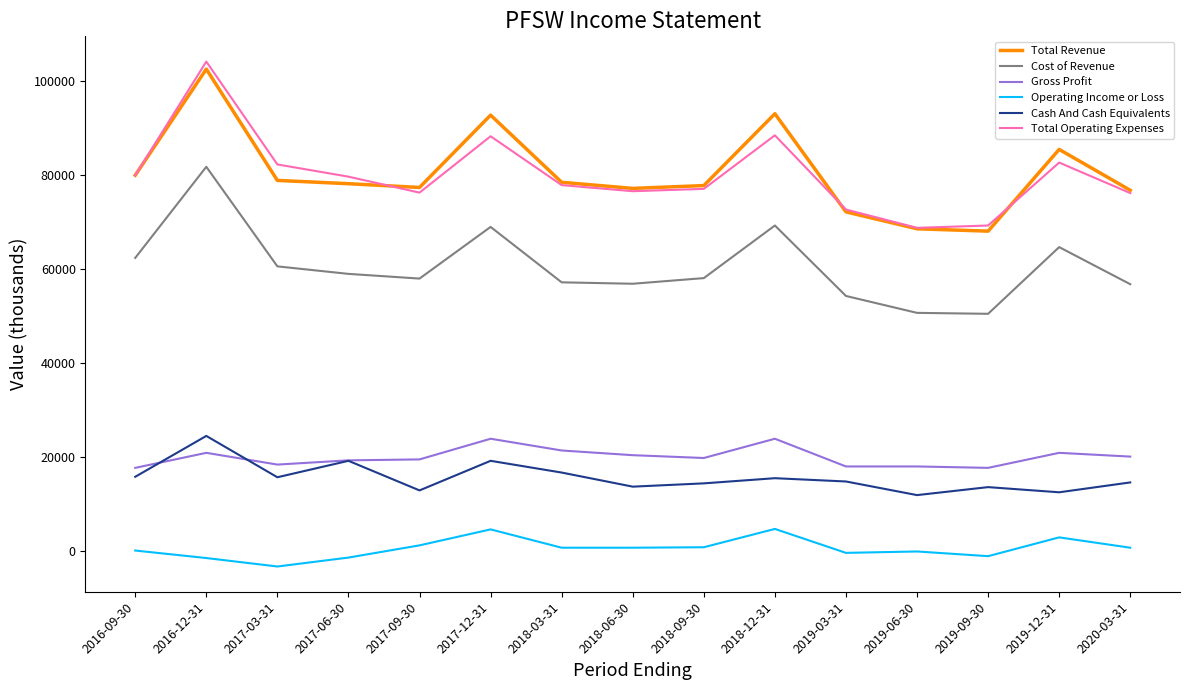

Count the number of data series in this chart.

6